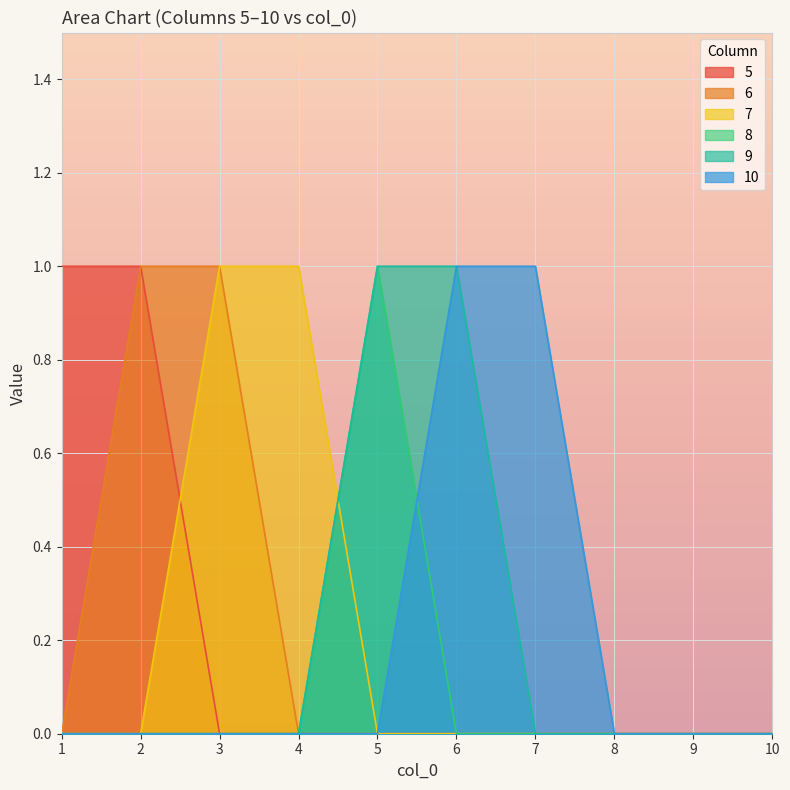

True or false: 10 has more than 1 points higher than both neighbors.

False